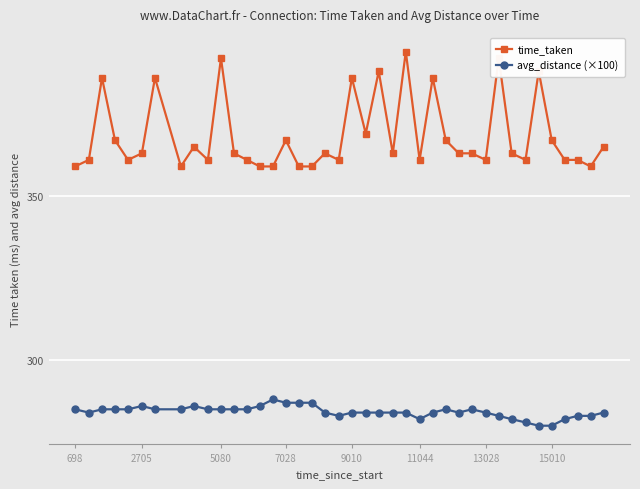

What is the sum of all time_taken values?

14729